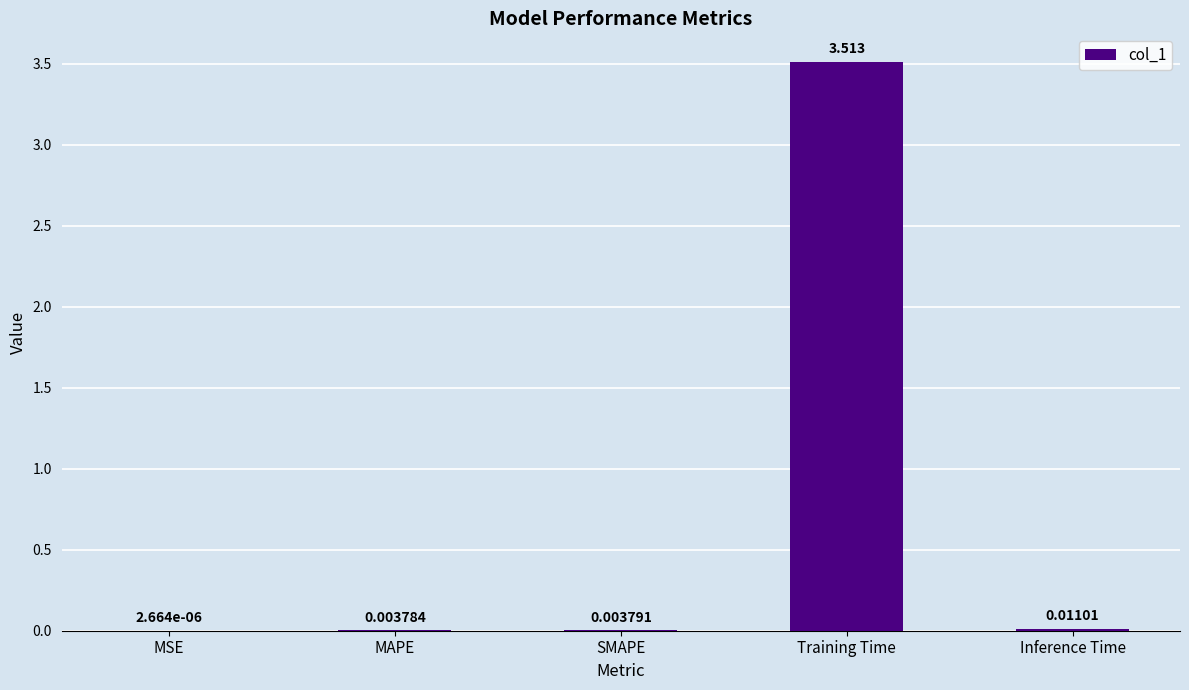

Where is the data nearest to the value 1?

Inference Time